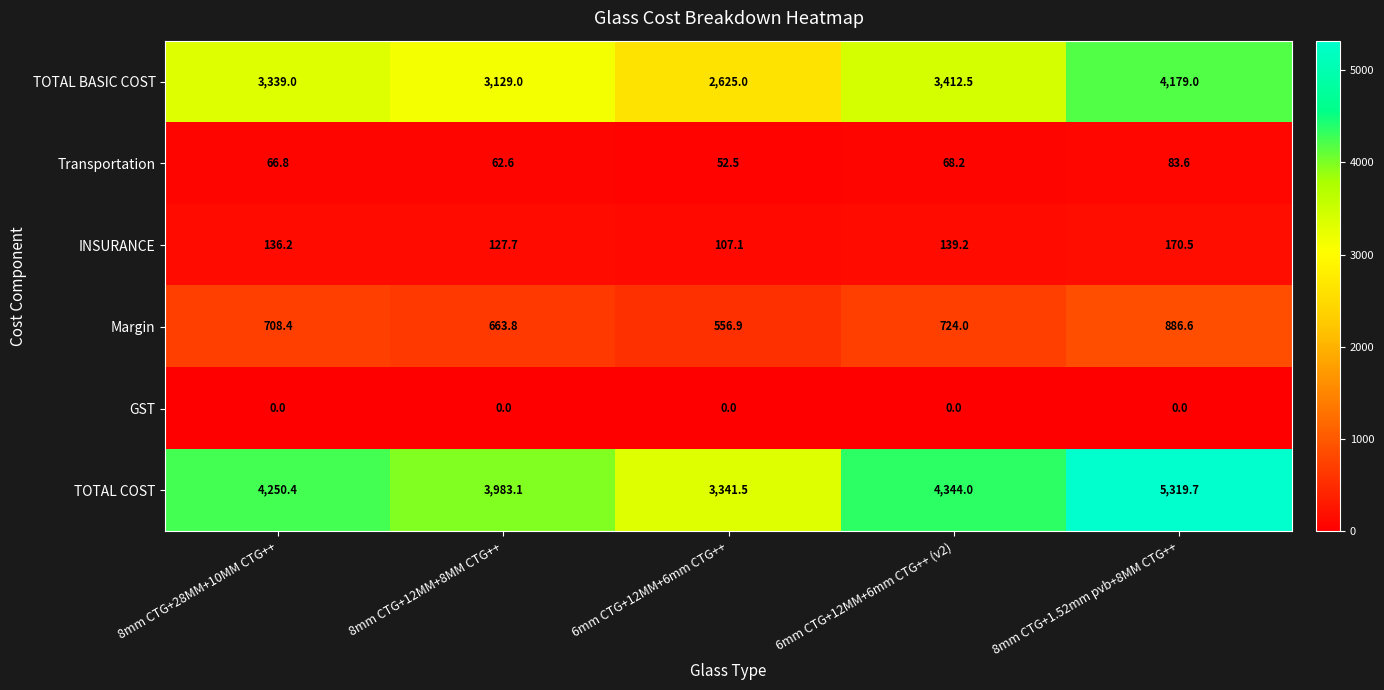

How many data points does each series have?

5